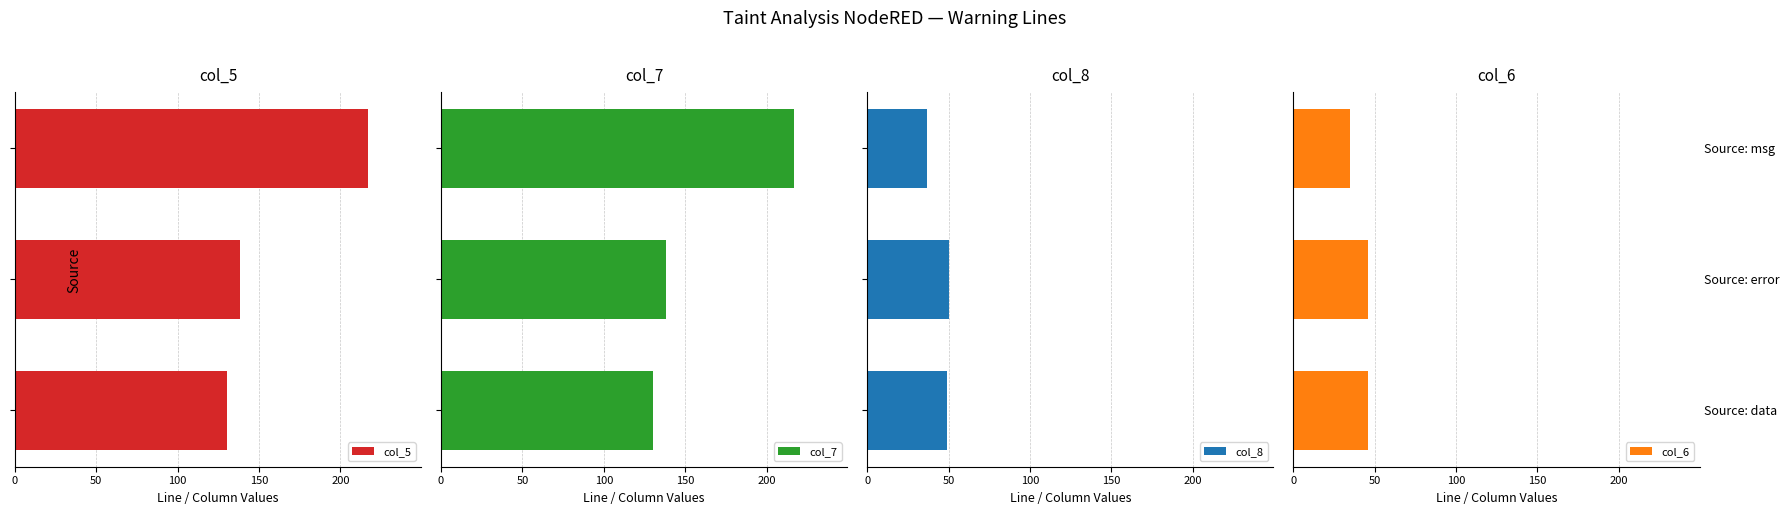

Is it true that col_6 equals 32 at Source: data?

False